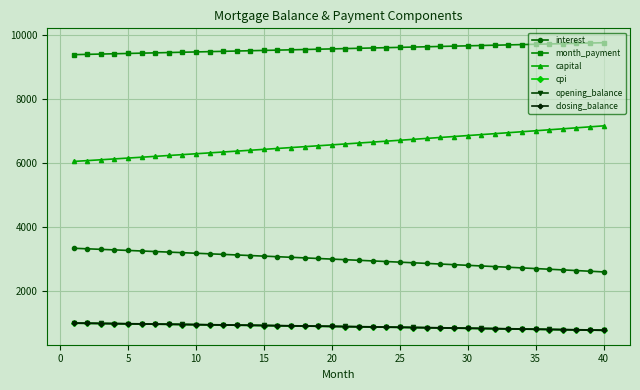

What is the greatest value displayed?

9759.1